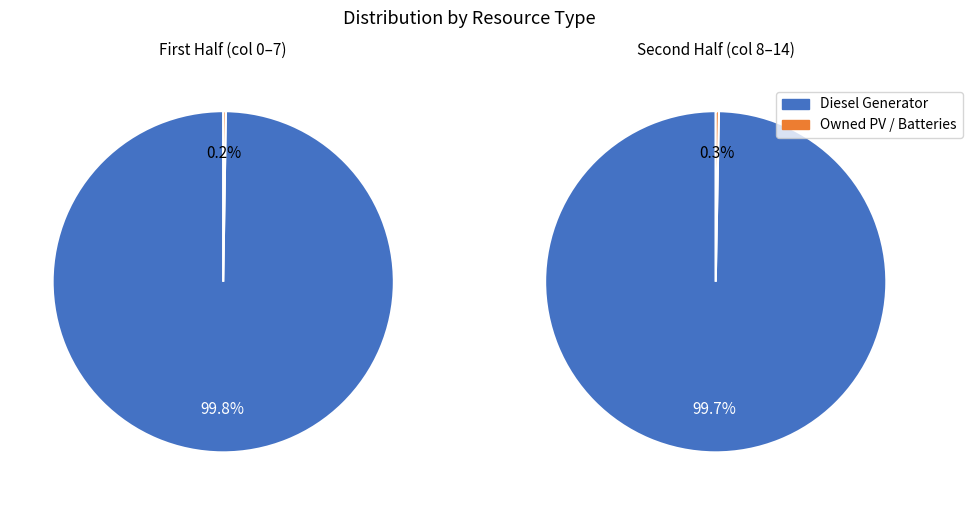

True or false: Owned PV accounts for 0% of the total.

True